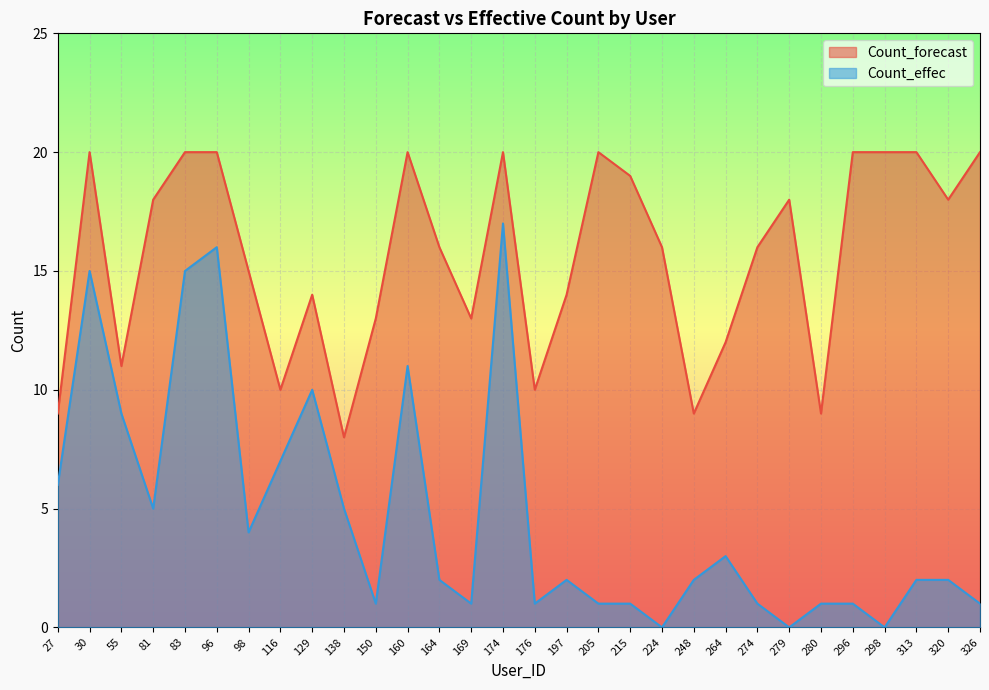

How many data points in Count_forecast are less than 16?

13